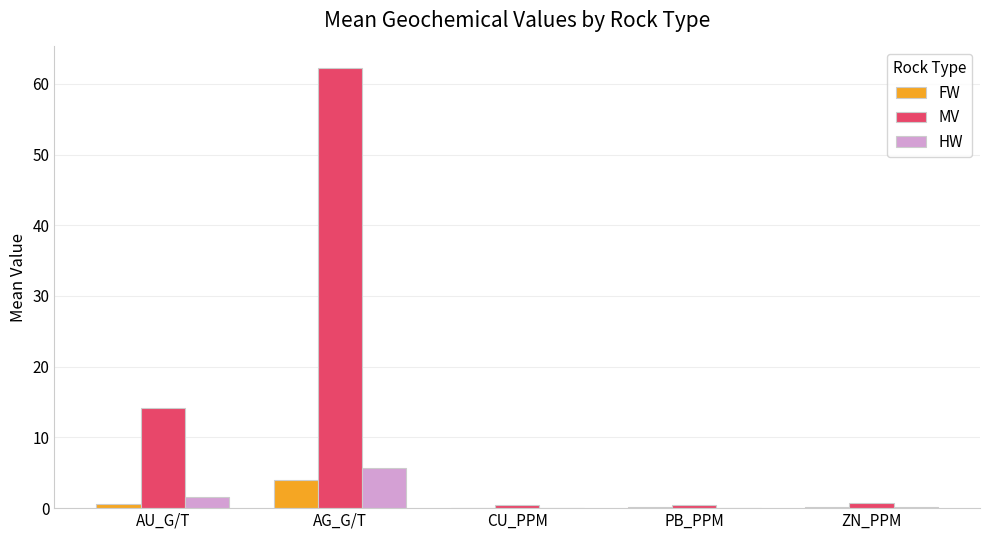

The MV series shows 0.4 at CU_PPM. True or false?

True